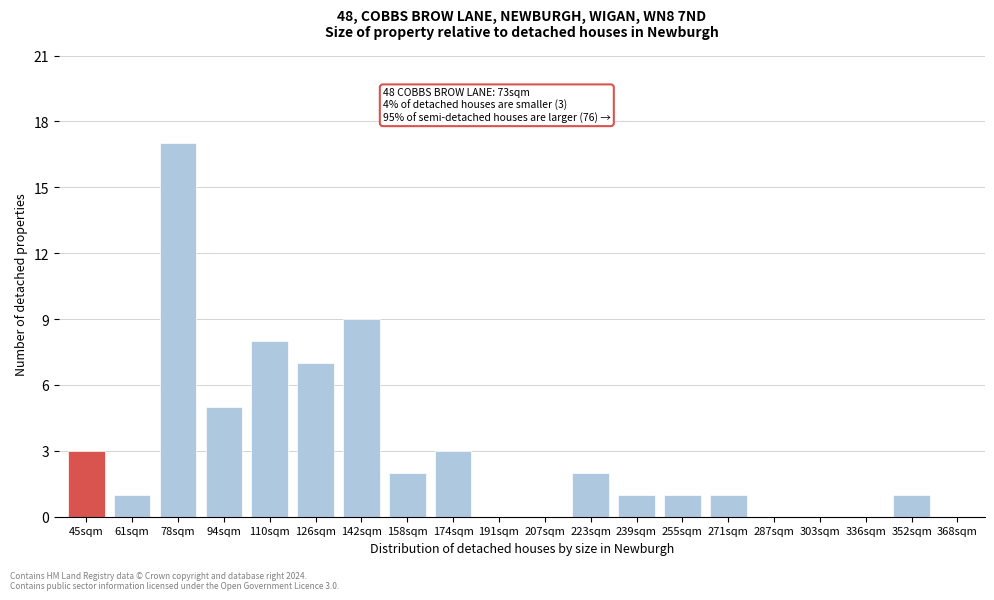

Between 110sqm and 368sqm, which is larger?

110sqm